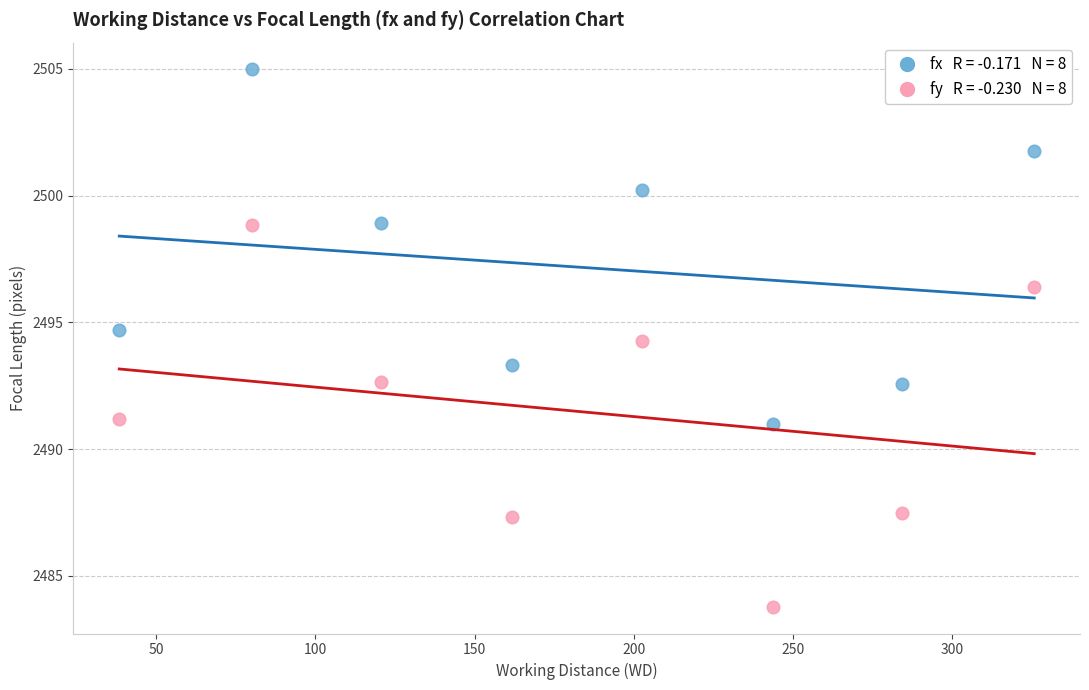

Across all series, what Y value is closest to 2494?

2494.3